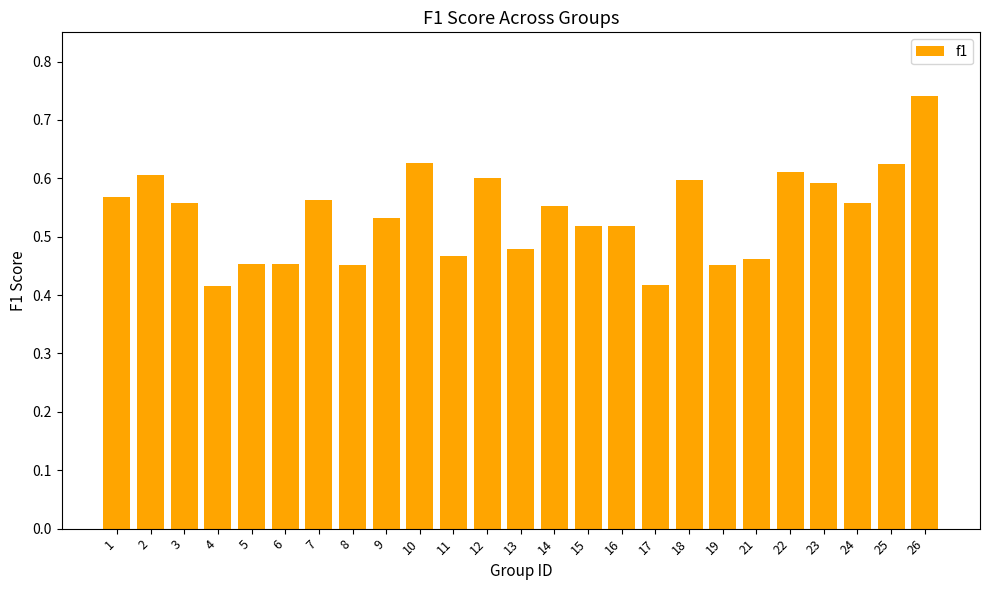

What is the sum of all values?

13.4